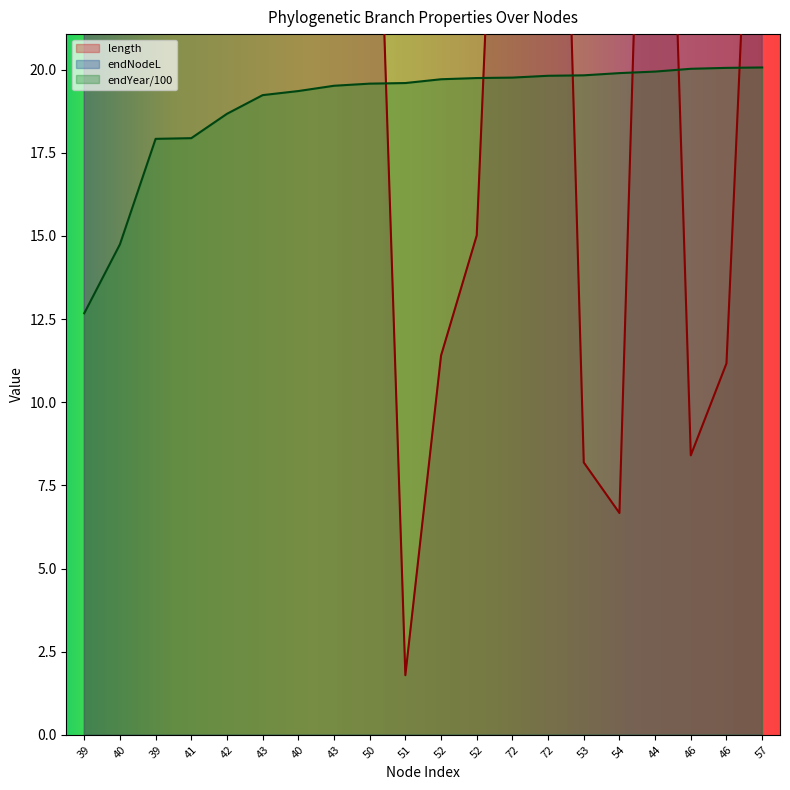

Is it true that length equals 157.9 at 41?

False